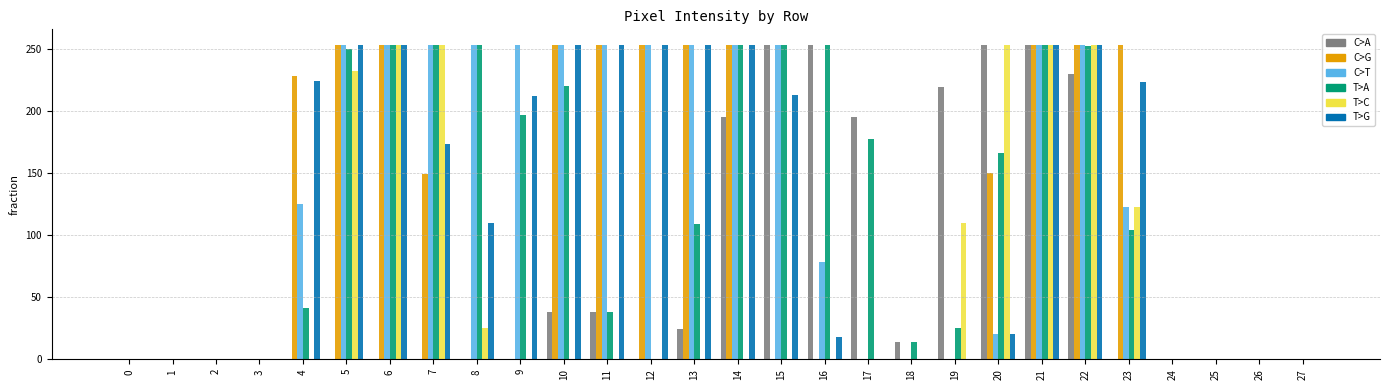

What is the maximum value shown in the chart?

253